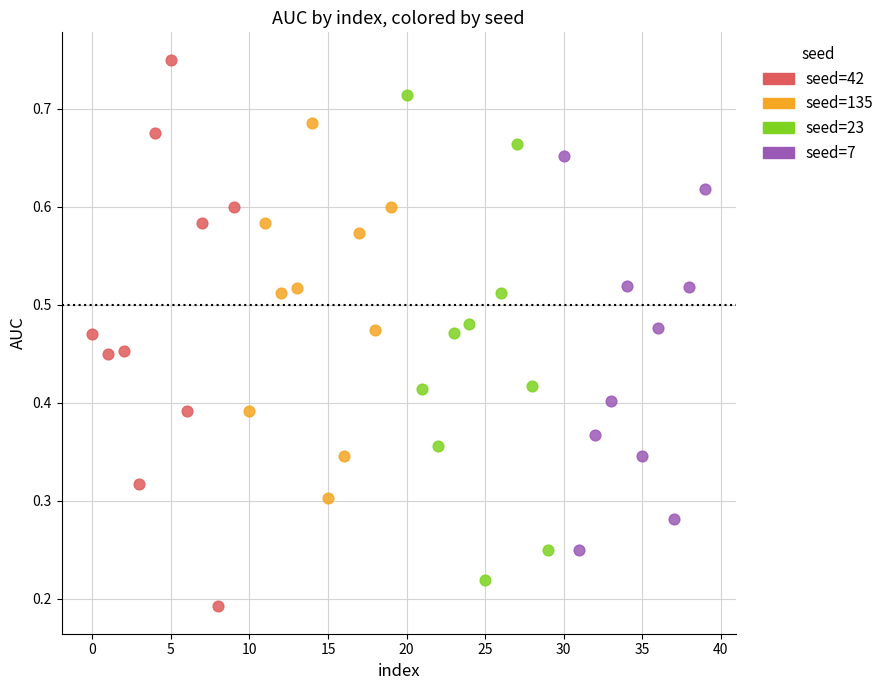

Which series contains the lowest Y value?

seed=42